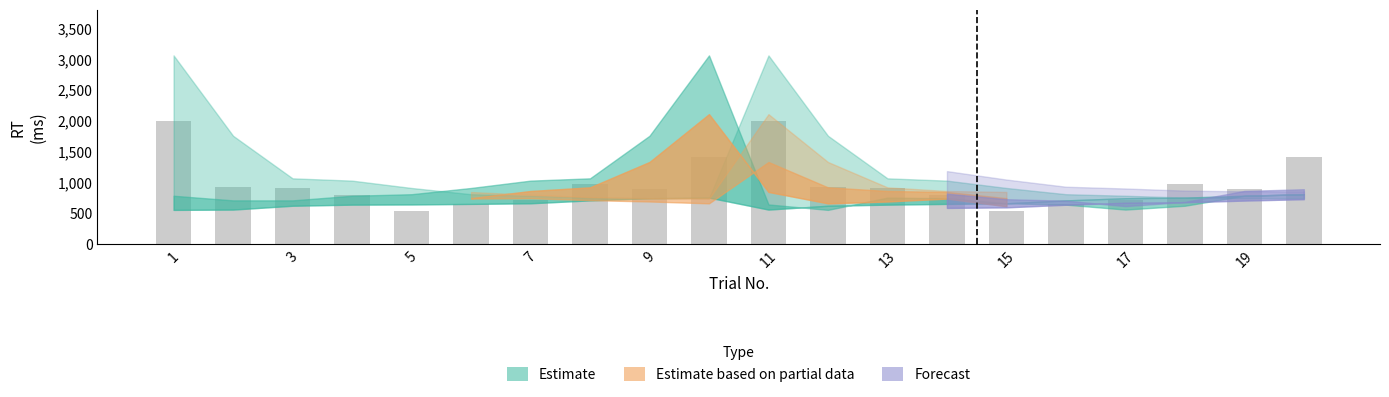

What is the sum of all values?

19576